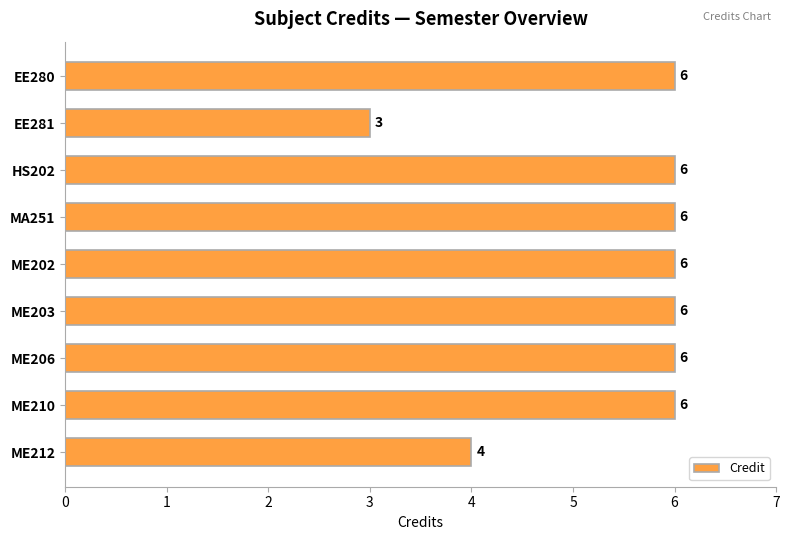

What value does the data have at EE281?

3